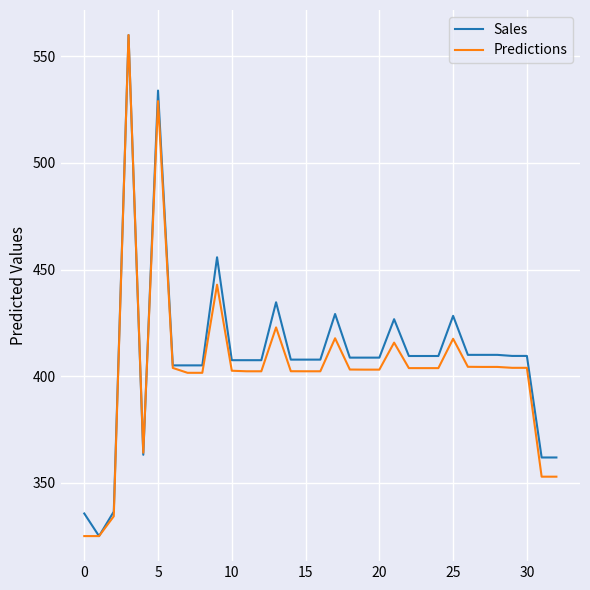

What is the minimum value for Predictions?

325.0